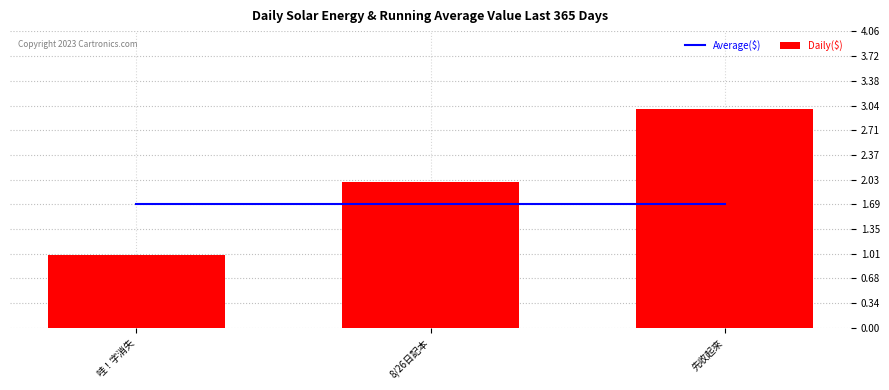

Is it true that Average($) equals 1.7 at 8/26日記本?

True